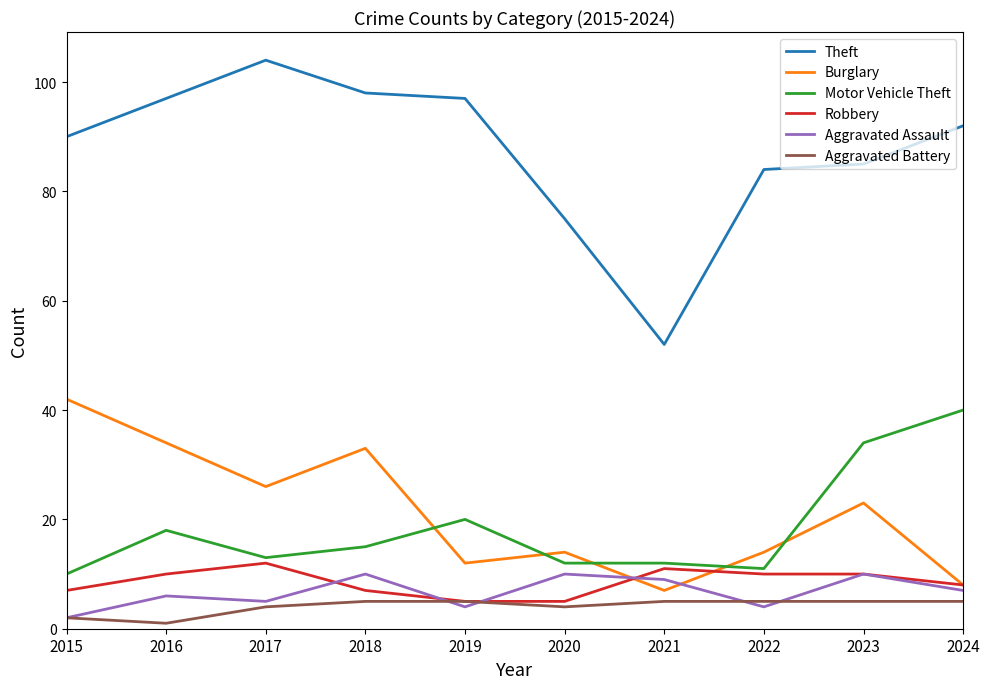

What is the spread (max minus min) of values at 2023?

80